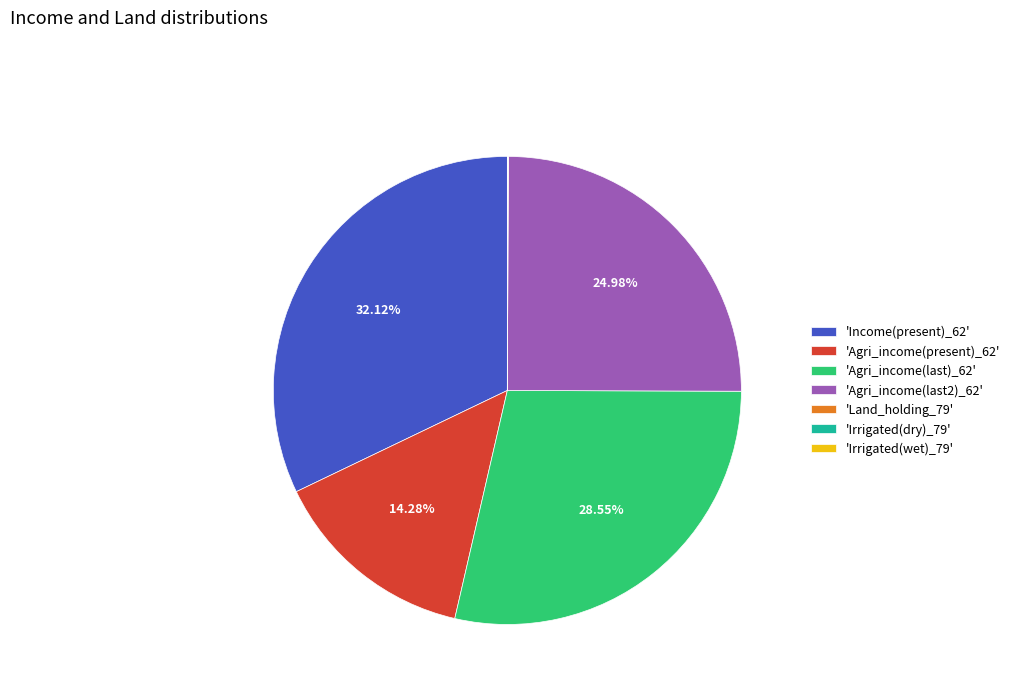

Is there a majority slice in this chart?

No